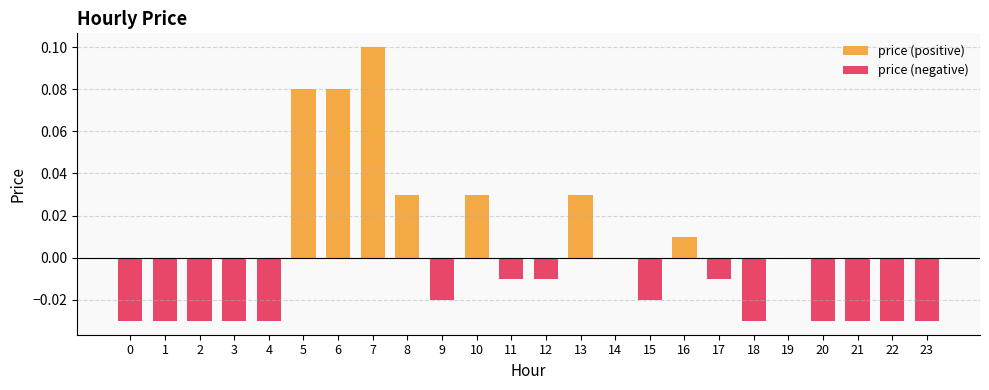

Reading left to right, transcribe all the data shown in this chart.

price (positive): 0.0	0.0	0.0	0.0	0.0	0.1	0.1	0.1	0.0	0.0	0.0	0.0	0.0	0.0	0.0	0.0	0.0	0.0	0.0	0.0	0.0	0.0	0.0	0.0
price (negative): -0.0	-0.0	-0.0	-0.0	-0.0	0.0	0.0	0.0	0.0	-0.0	0.0	-0.0	-0.0	0.0	0.0	-0.0	0.0	-0.0	-0.0	0.0	-0.0	-0.0	-0.0	-0.0